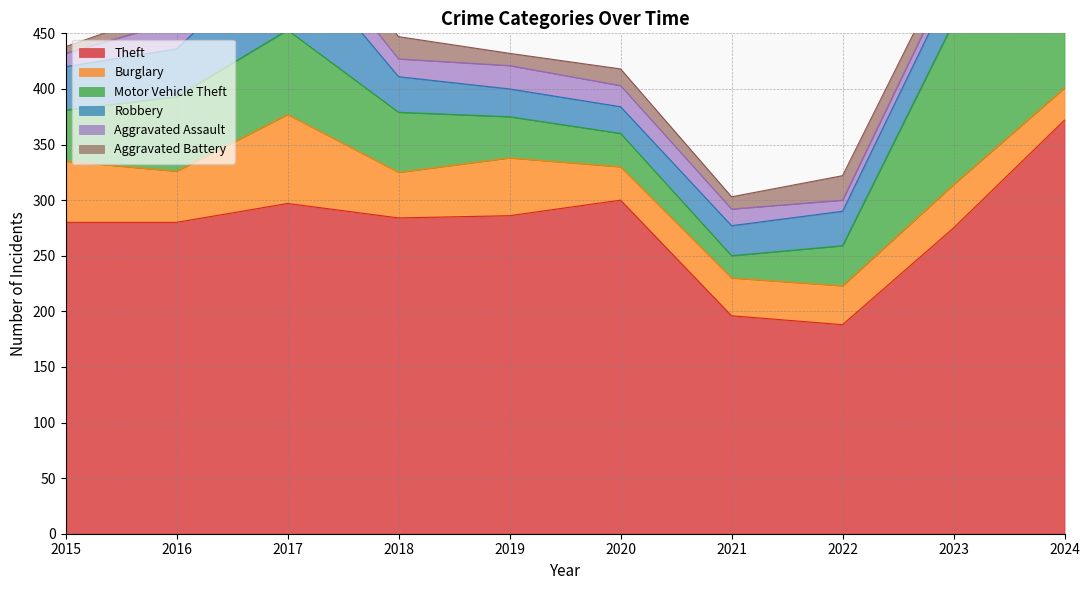

At how many categories does at least one series exceed 13?

10